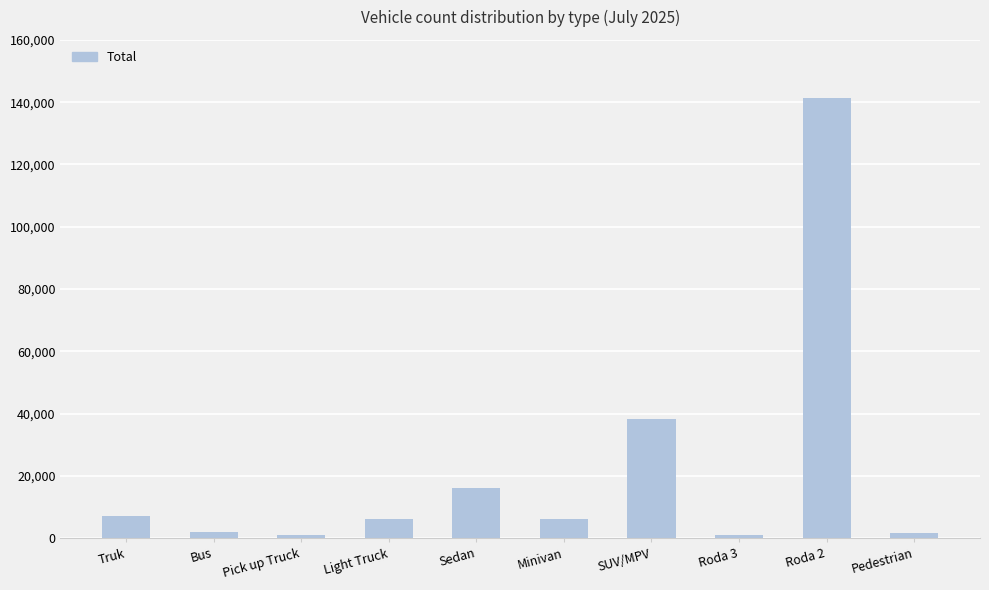

What is the label of the 10th bar from the right?

Truk